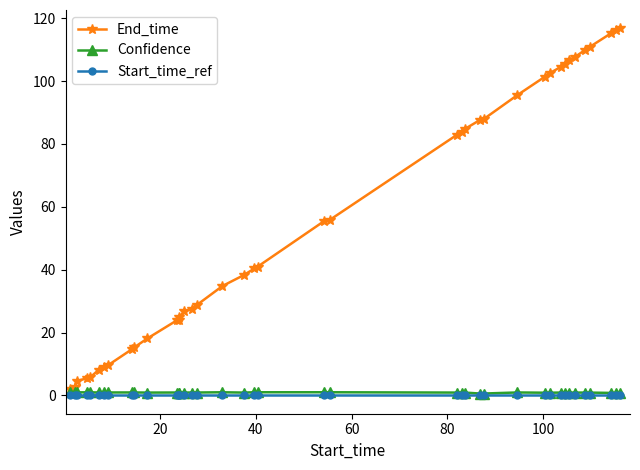

True or false: Confidence has more than 1 interior local peaks.

True